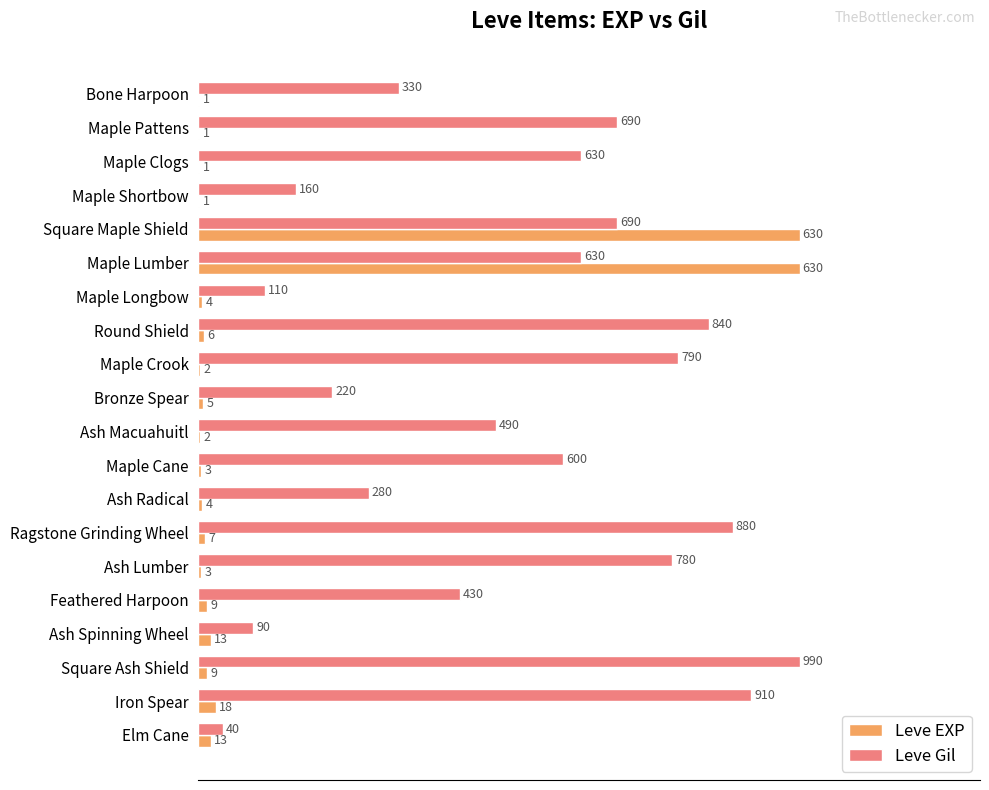

What are all the series names shown in the legend?

Leve EXP, Leve Gil